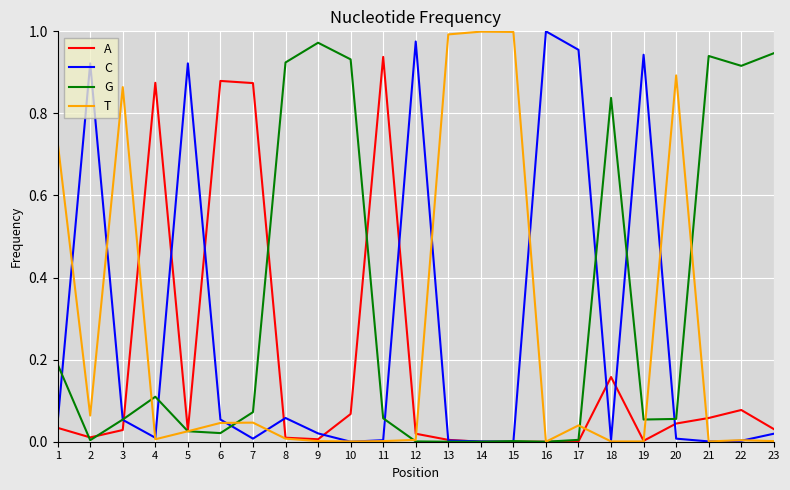

Is the value of T at 1 greater than the value of G at 19?

Yes